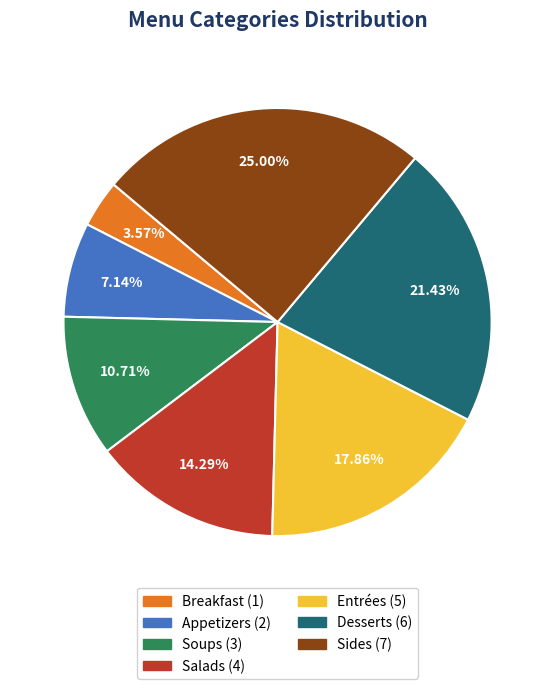

To the nearest percent, what percentage of the pie is Soups?

11%